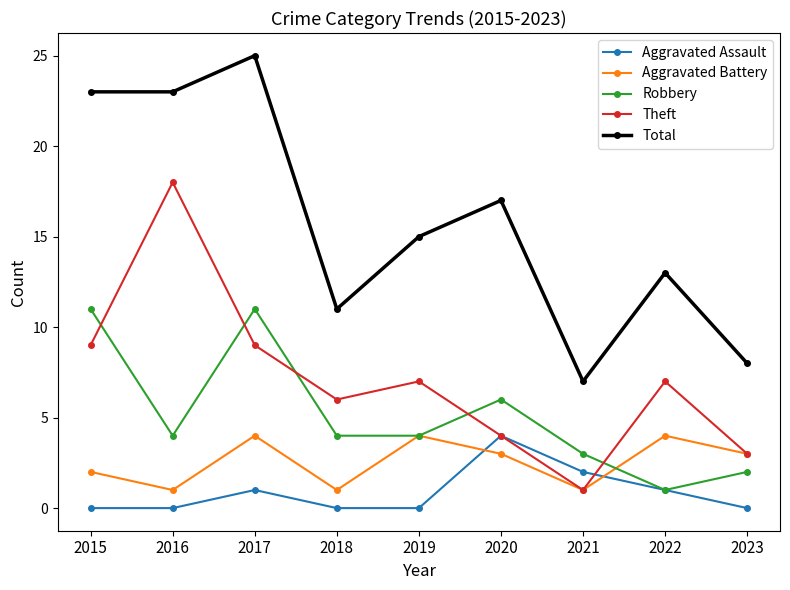

How many lines are shown in the chart?

5